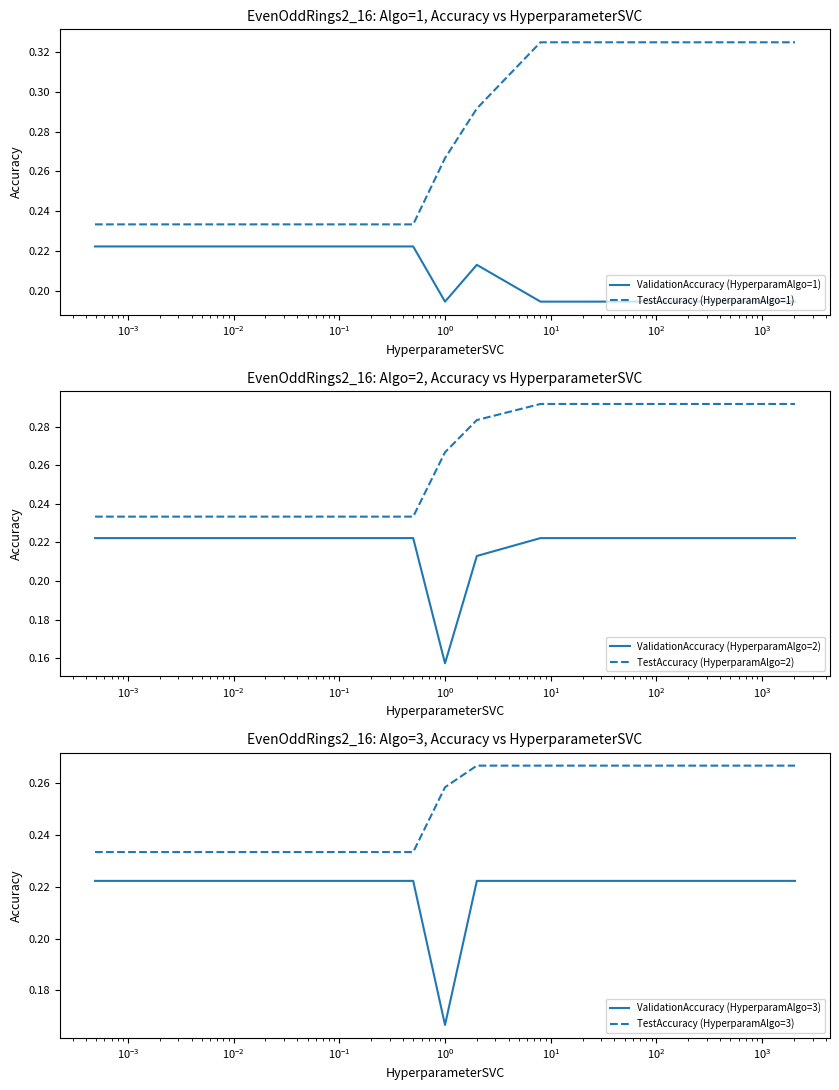

What is the minimum value shown in the chart?

0.2